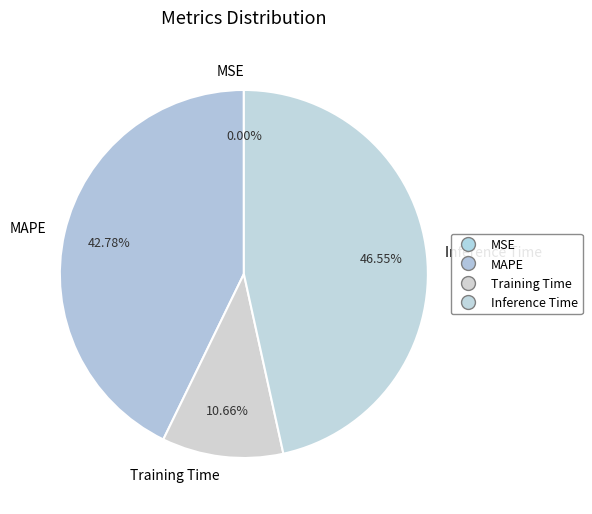

To the nearest percent, what is the average slice percentage?

25%